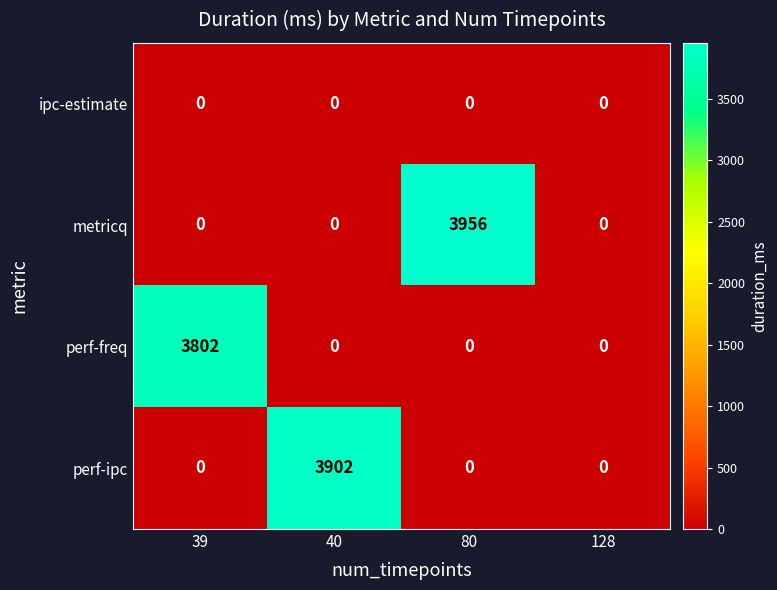

Is it true that perf-ipc equals 0 at 39?

True